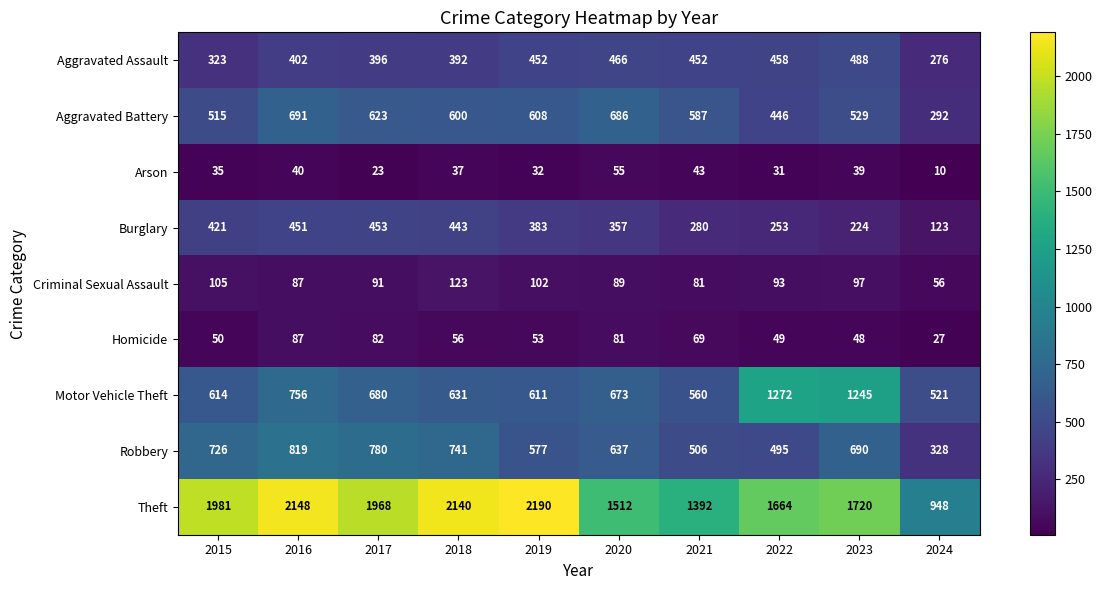

What is the total value across all series at 2019?

5008